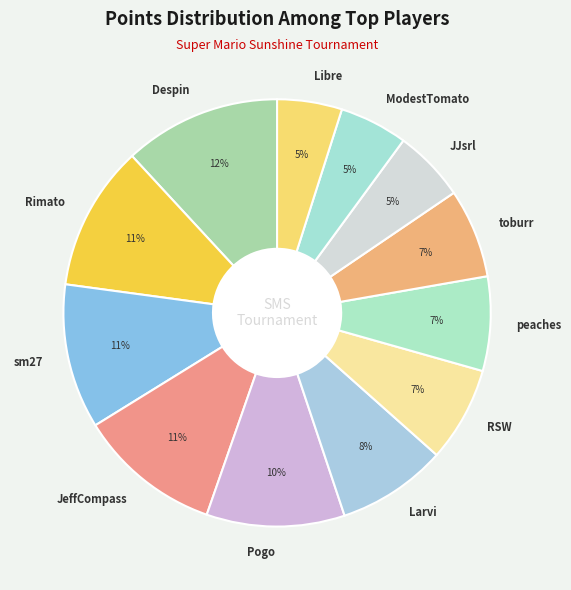

Does Libre represent more than half of the total?

No